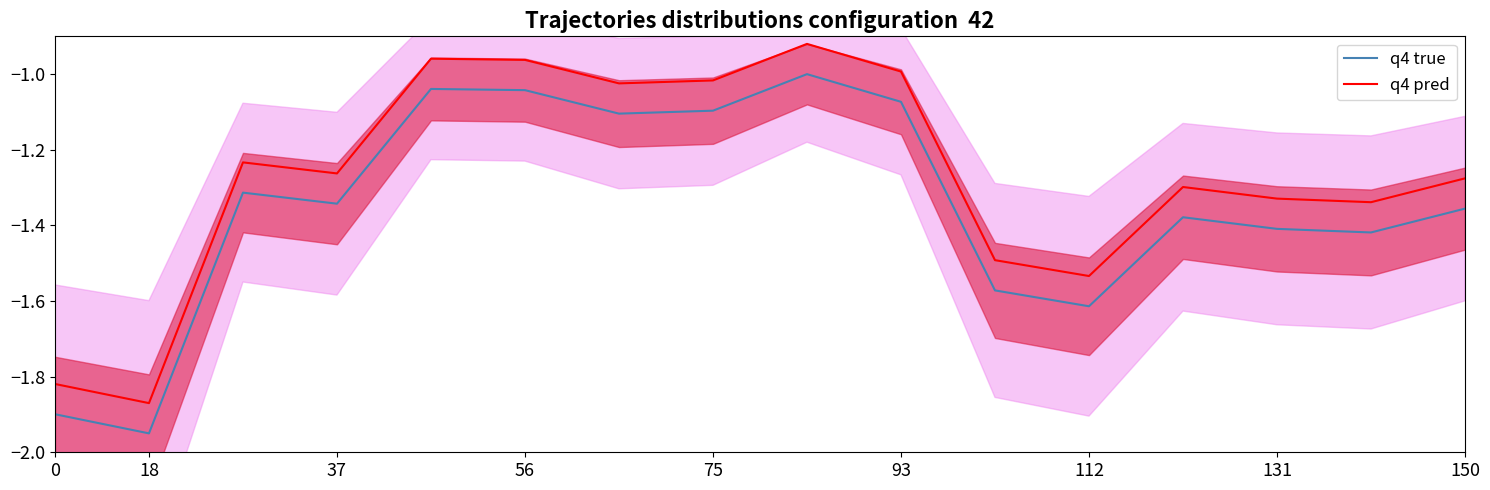

At how many categories does at least one series exceed -1?

4